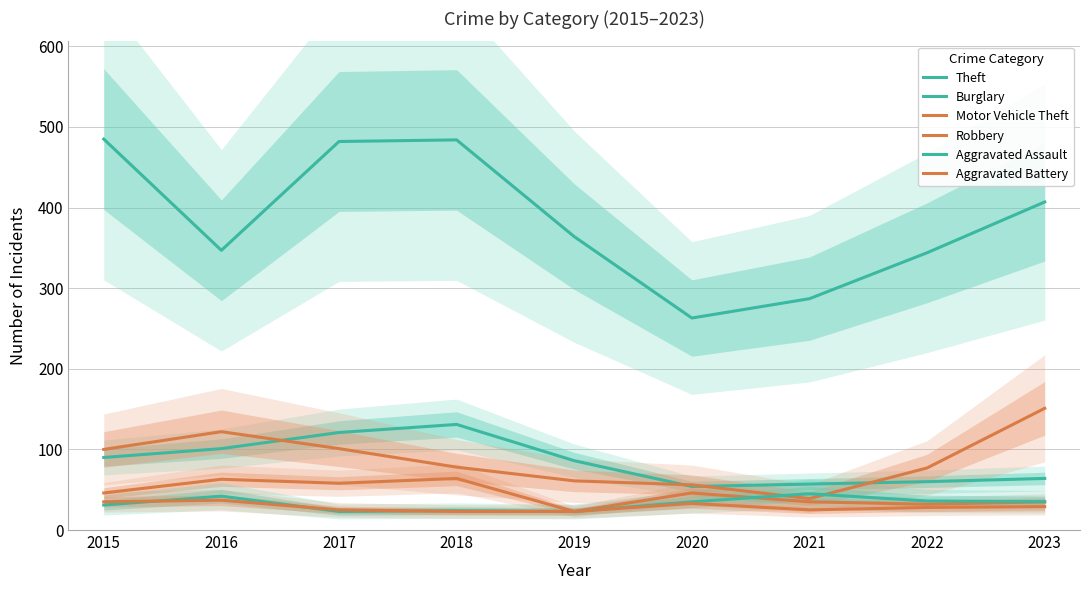

Rank the series at 2018 from highest to lowest value.

Theft, Burglary, Motor Vehicle Theft, Robbery, Aggravated Assault, Aggravated Battery